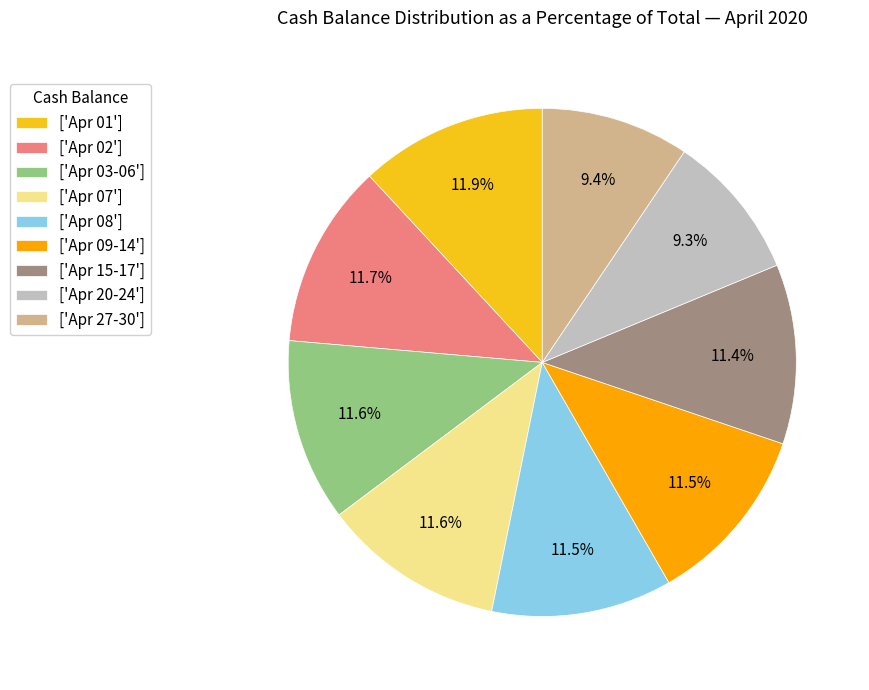

What is the total percentage of ['Apr 02'] and ['Apr 15-17']?

23.2%